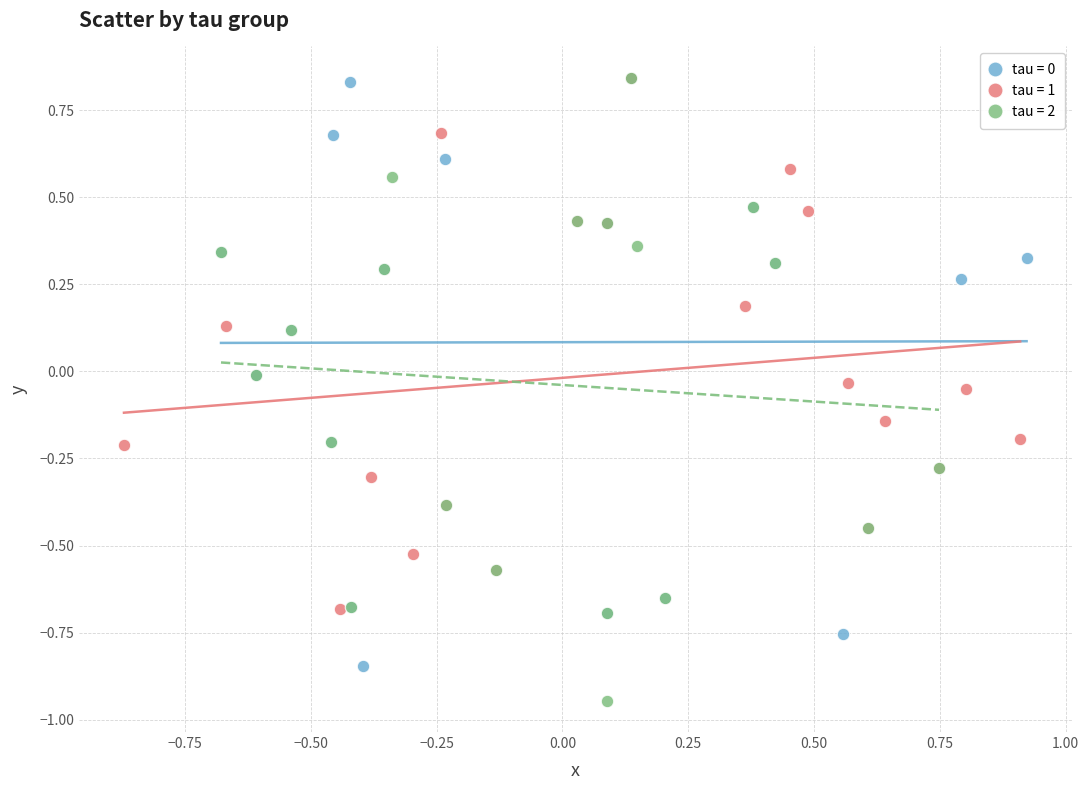

Which series contains the lowest Y value?

tau = 2